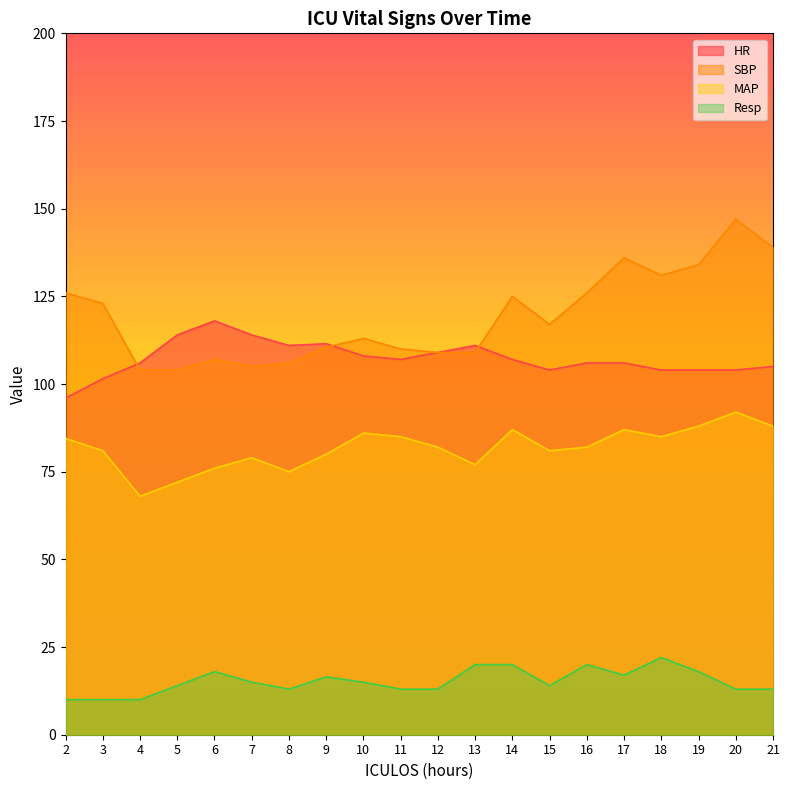

At which category is the sum across all series the highest?

20